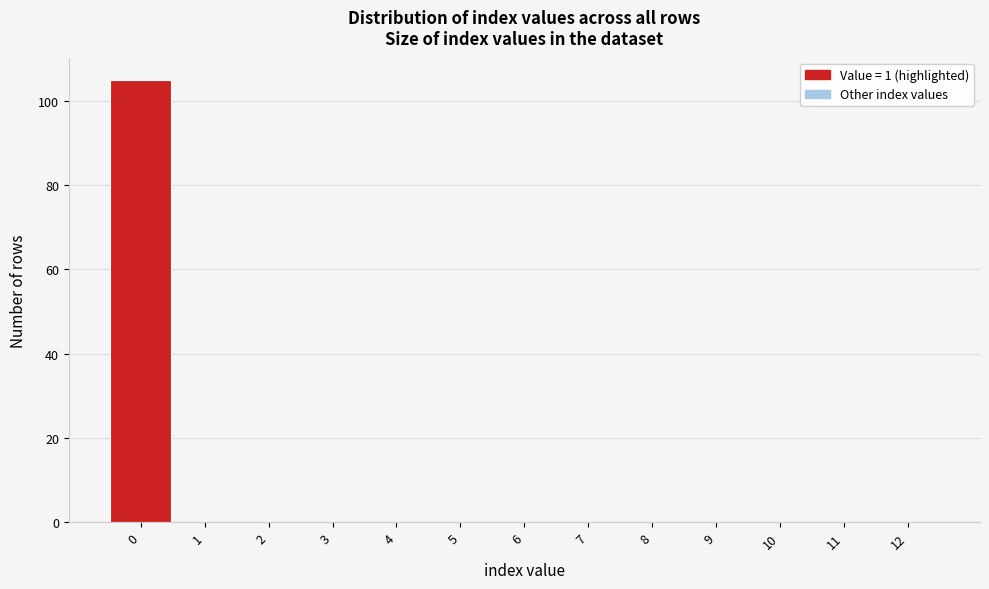

Reading right to left, list all the values displayed in this chart.

12=0	11=0	10=0	9=0	8=0	7=0	6=0	5=0	4=0	3=0	2=0	1=0	0=105